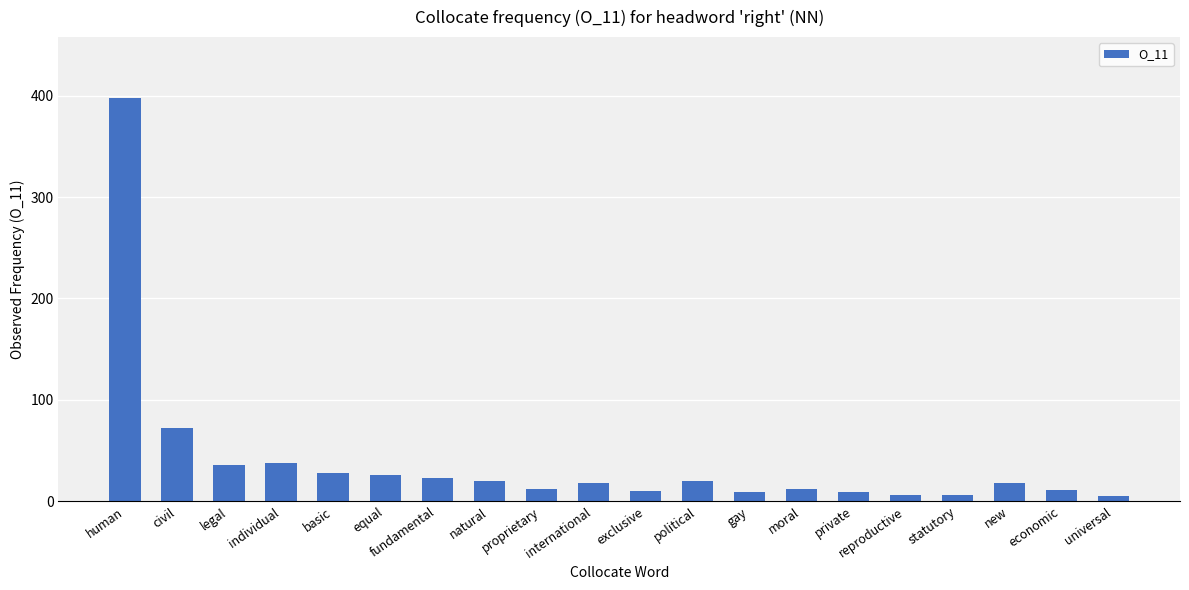

Which label corresponds to the largest value in the chart?

human